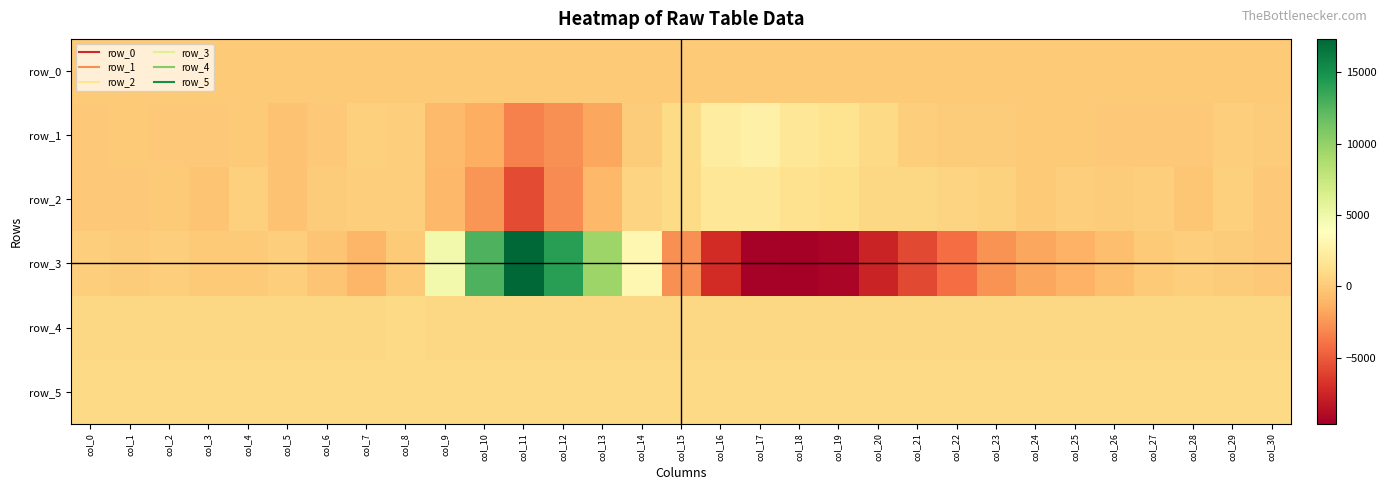

What is the sum of the row_4 values at col_9 and col_14?

1552.0